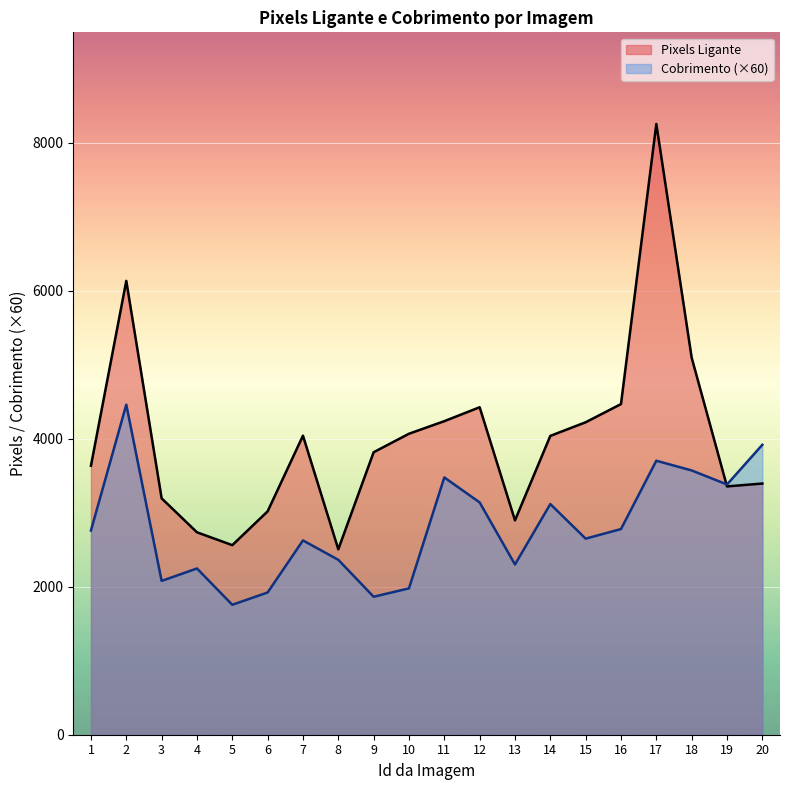

At which category is the sum across all series the highest?

17